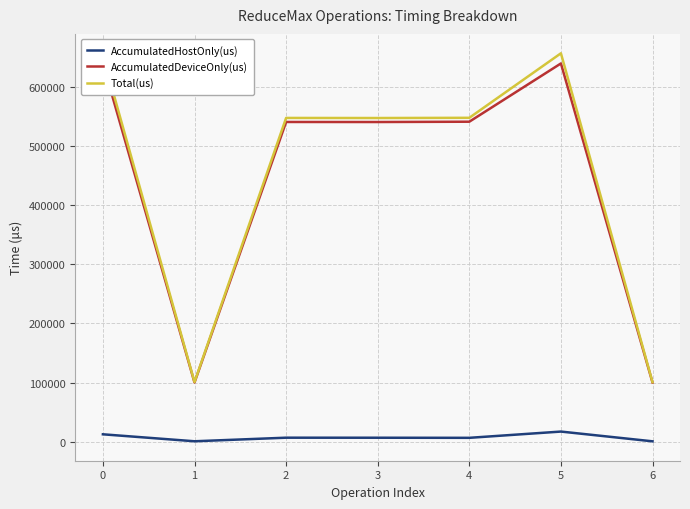

What are all the series names shown in the legend?

AccumulatedHostOnly(us), AccumulatedDeviceOnly(us), Total(us)